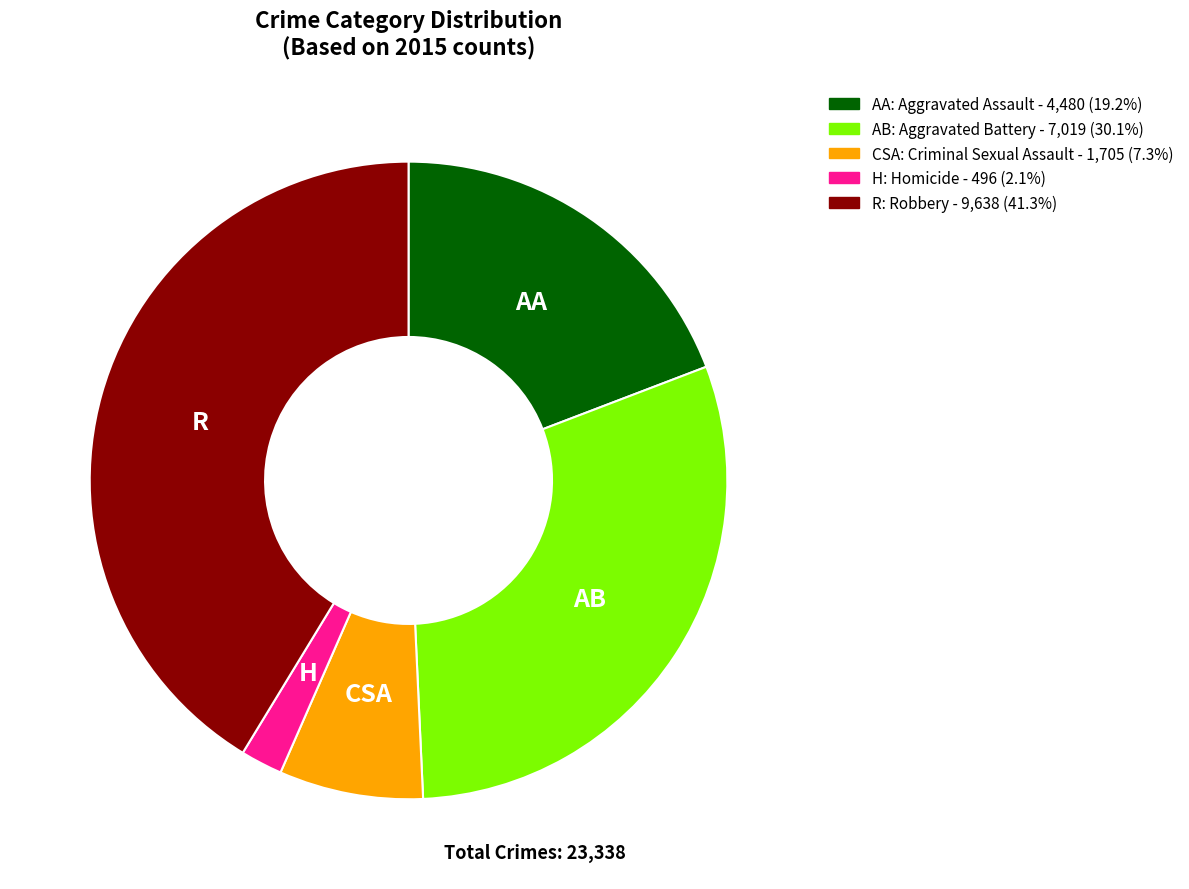

Is there any slice that represents more than half of the pie?

No